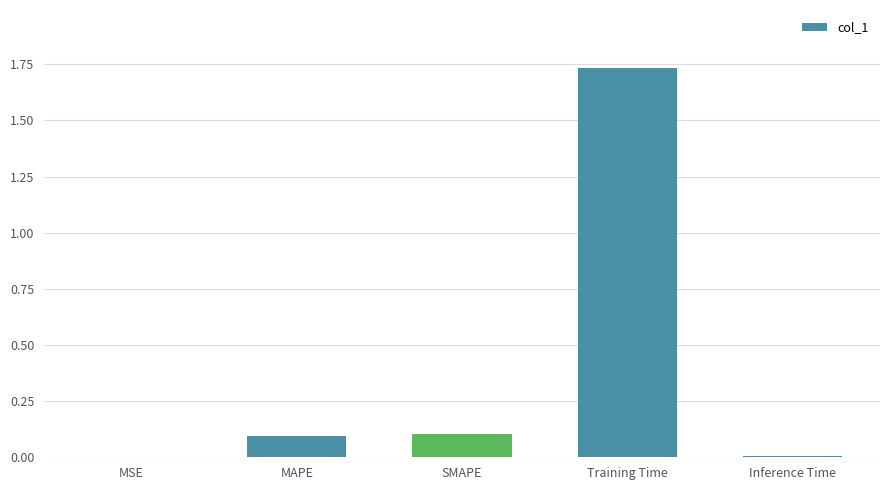

Which category has the highest value across all series?

Training Time